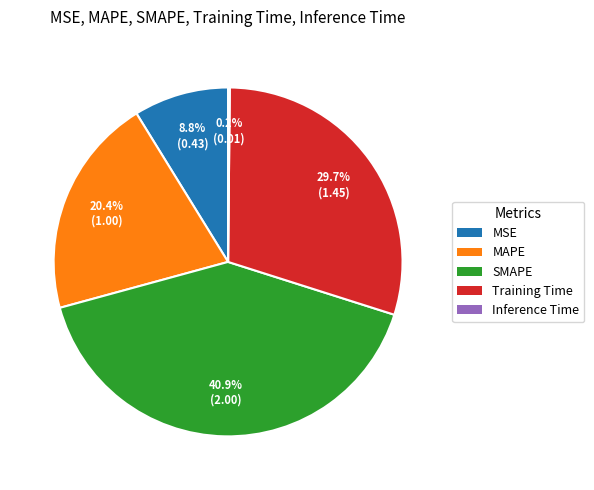

Is there a majority slice in this chart?

No